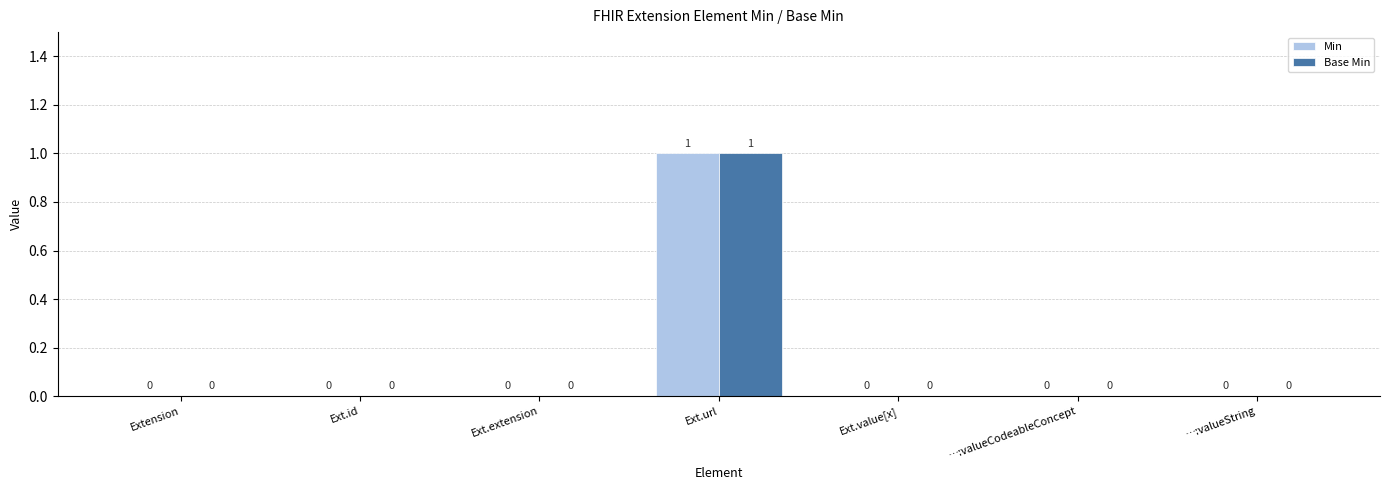

The value of Min at Ext.id is 0. True or false?

True